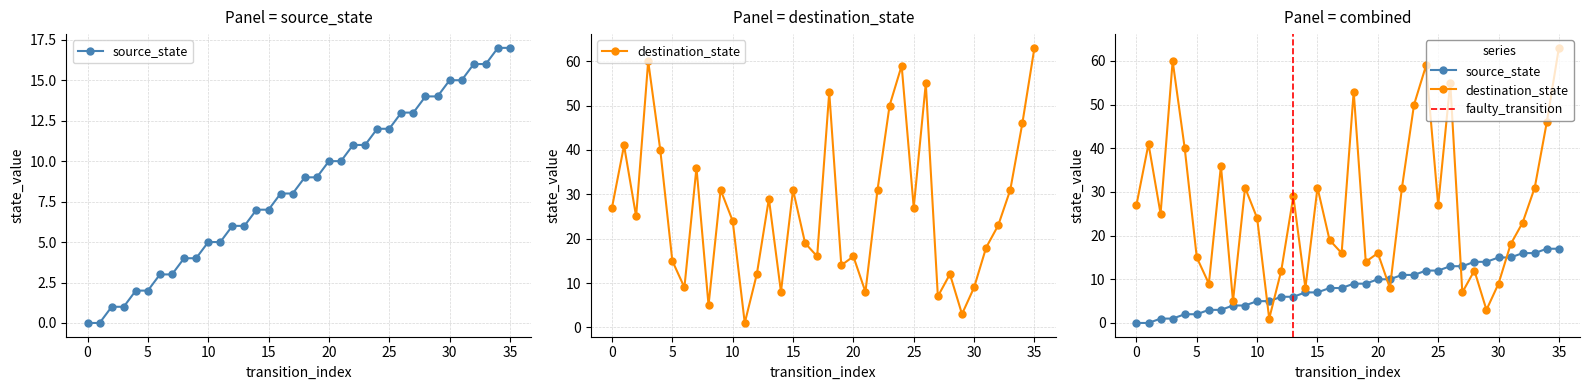

How many lines are shown in the chart?

2